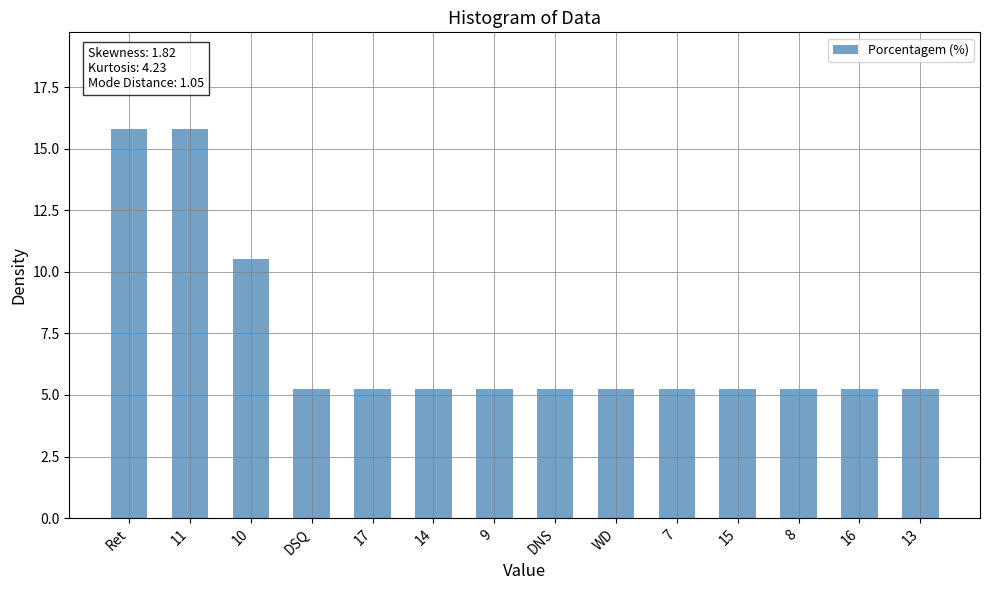

What is the minimum value shown in the chart?

5.3